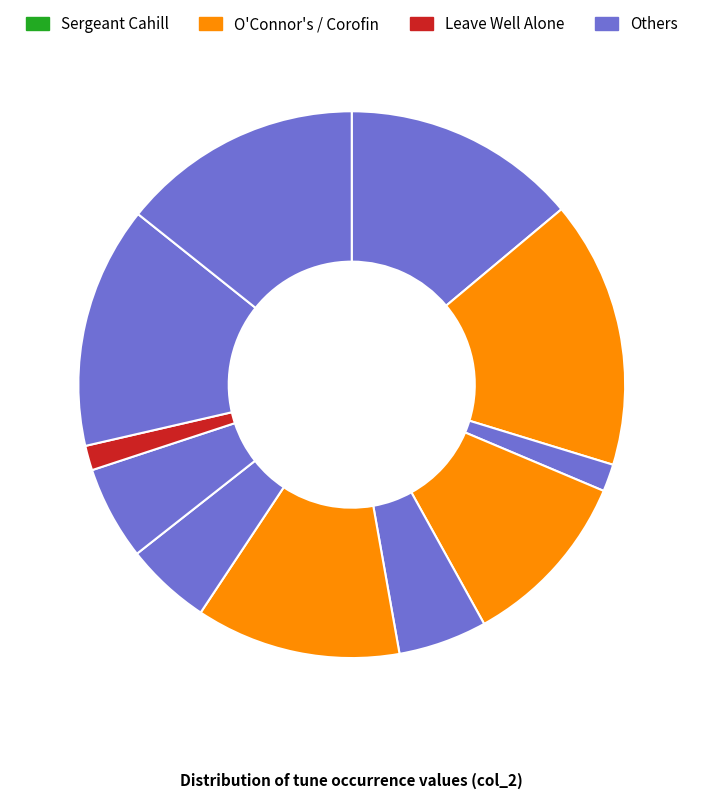

Count the number of slices in the pie.

11